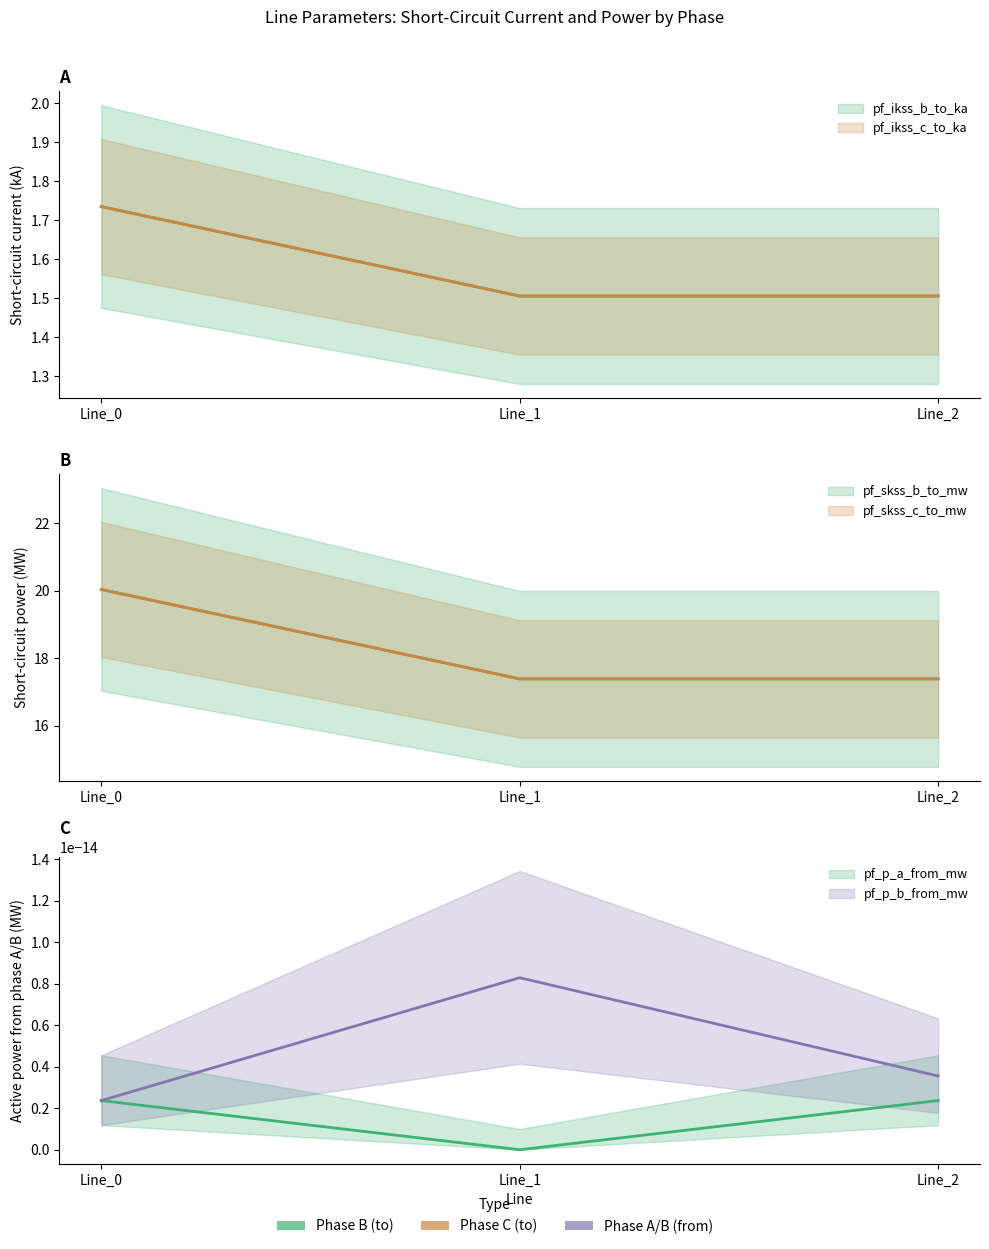

Which category has the lowest value across all series?

Line_1